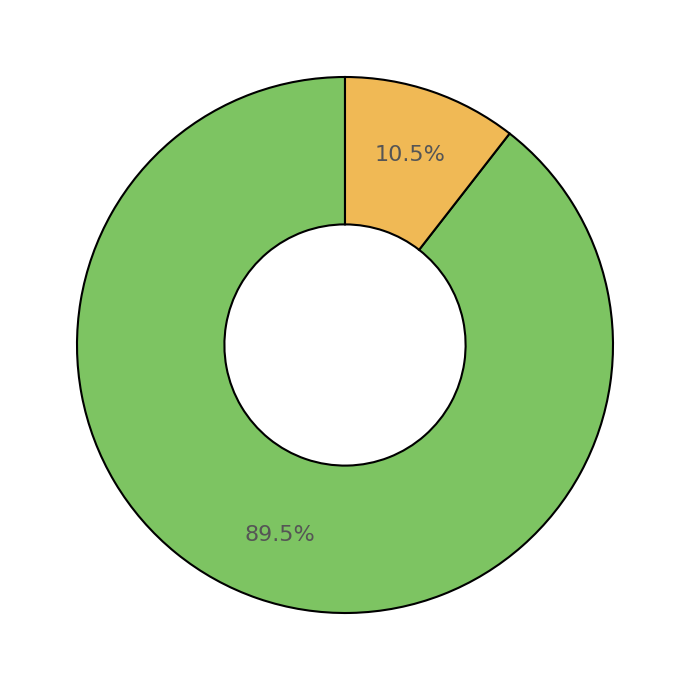

To the nearest percent, what is the average slice percentage?

50%